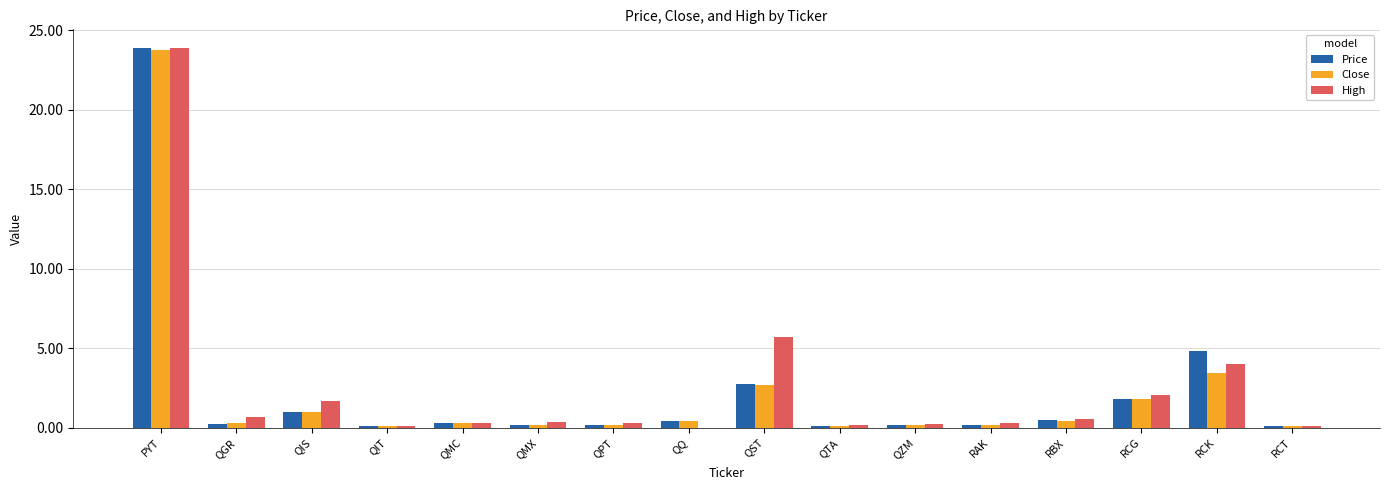

At which category does the chart reach its peak across all series?

PYT